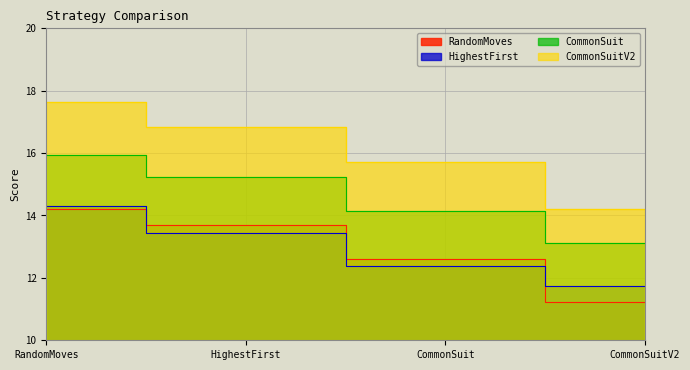

At which category is the sum across all series the highest?

RandomMoves